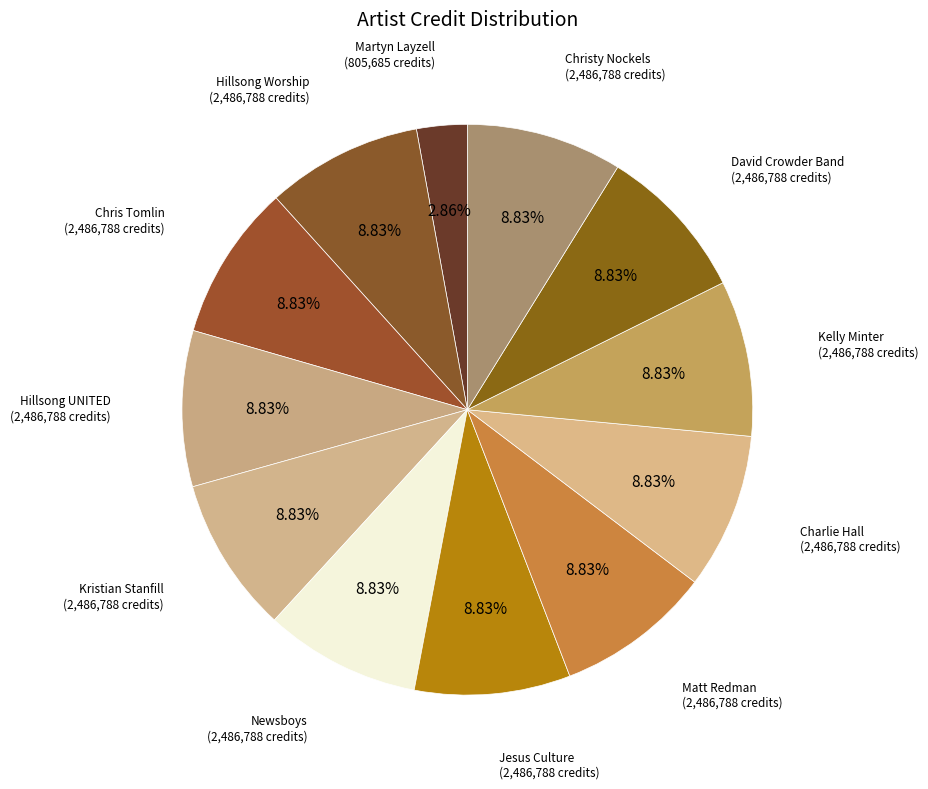

To the nearest percent, what is the average slice percentage?

8%